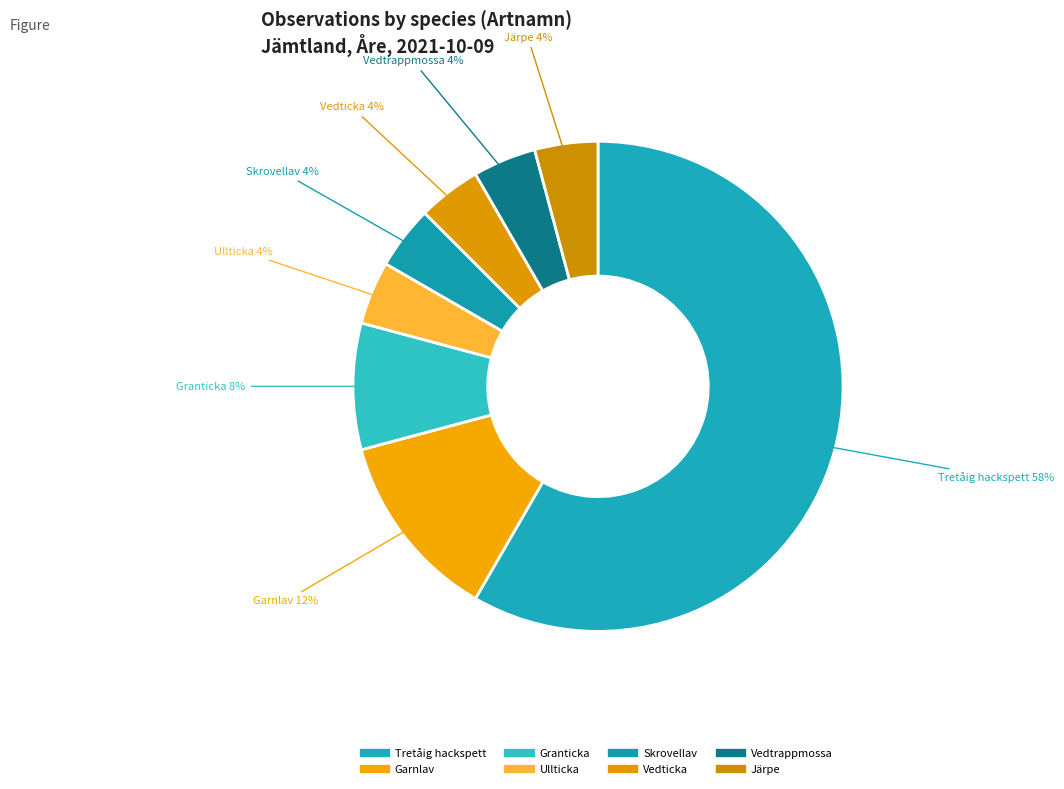

How many segments does this pie chart have?

8